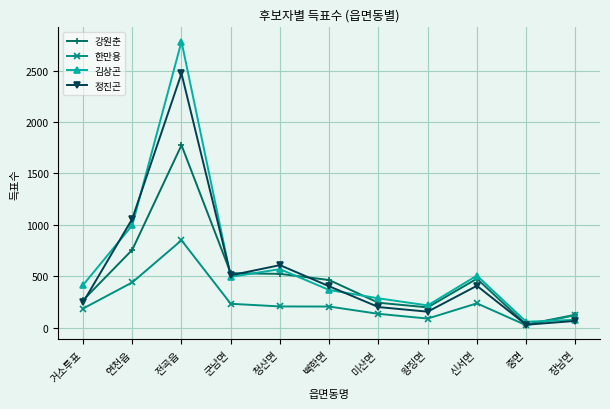

At how many categories does at least one series exceed 1244?

1